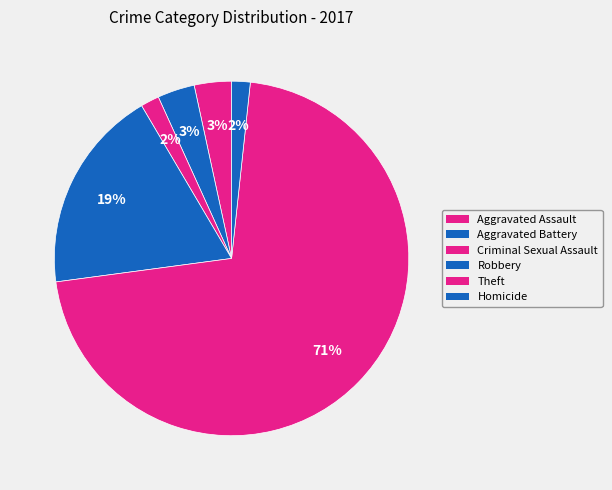

How many segments does this pie chart have?

6